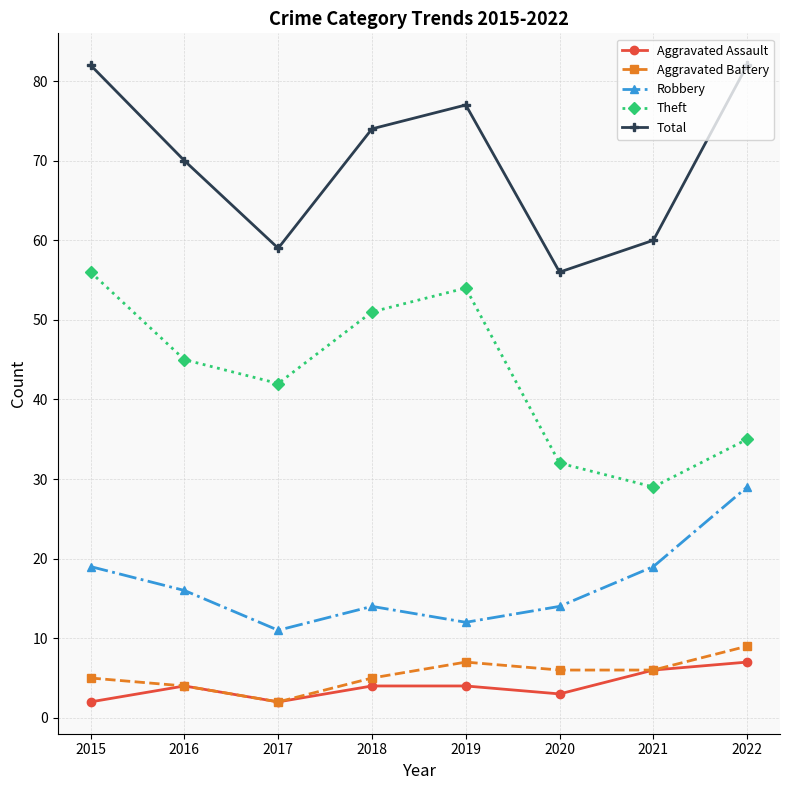

How many series are shown in this chart?

5